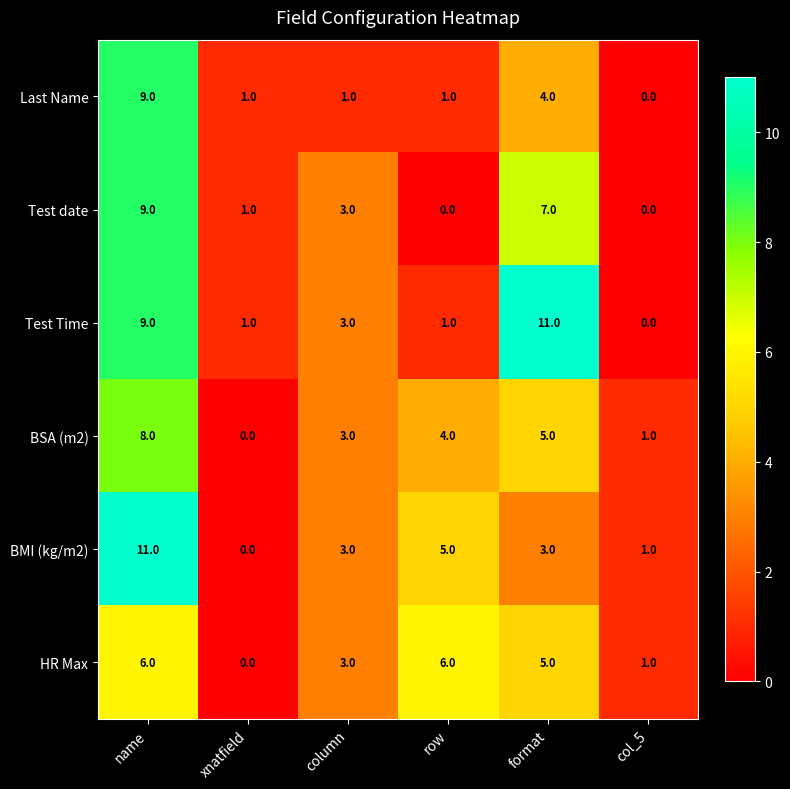

At which label does Last Name reach its peak?

name